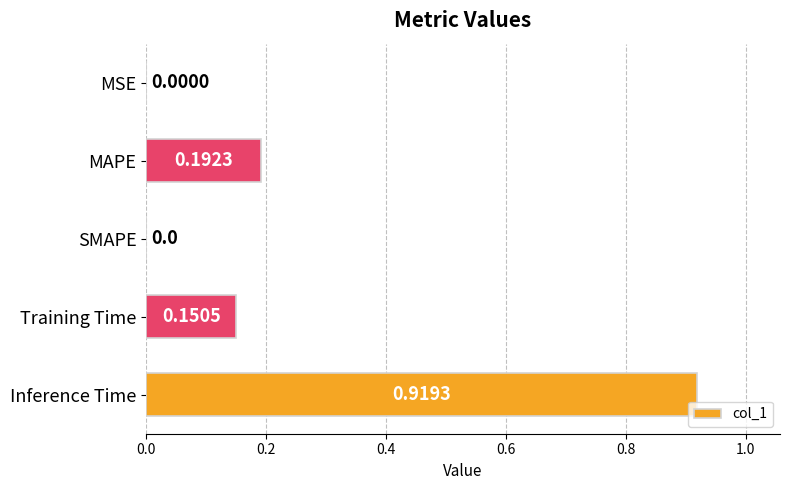

What is the sum of all values?

1.3